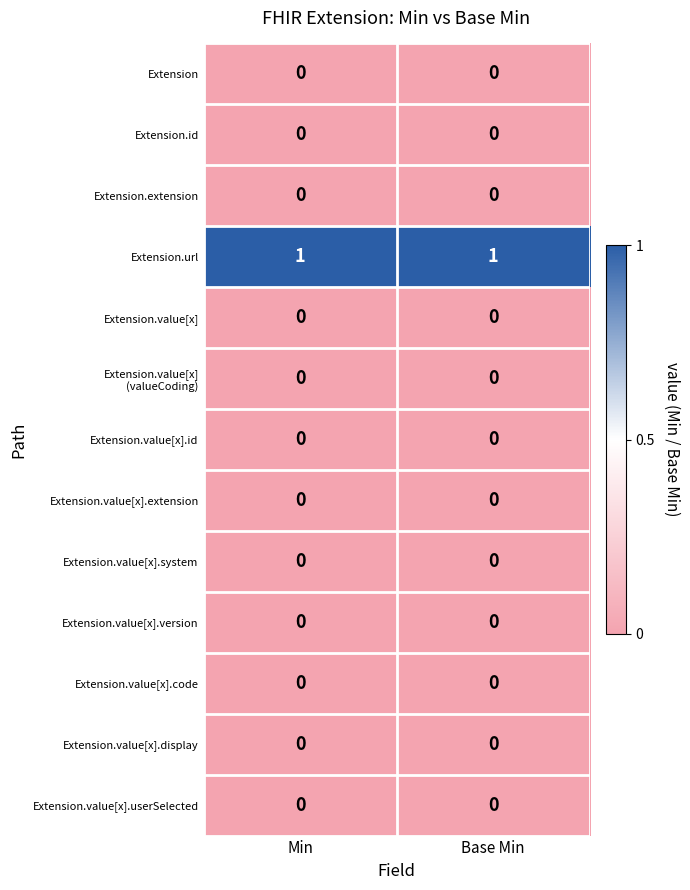

Is it true that Extension.url equals 1 at Base Min?

True